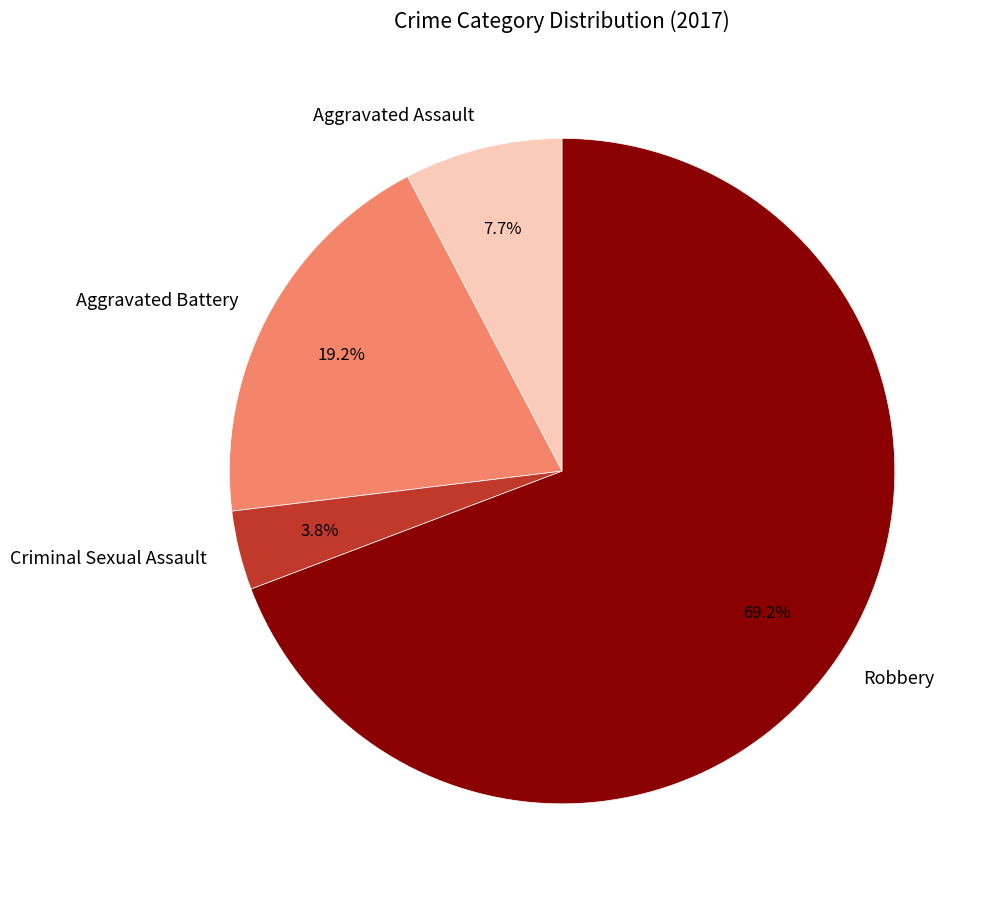

What is the total percentage of Aggravated Battery and Aggravated Assault?

26.9%